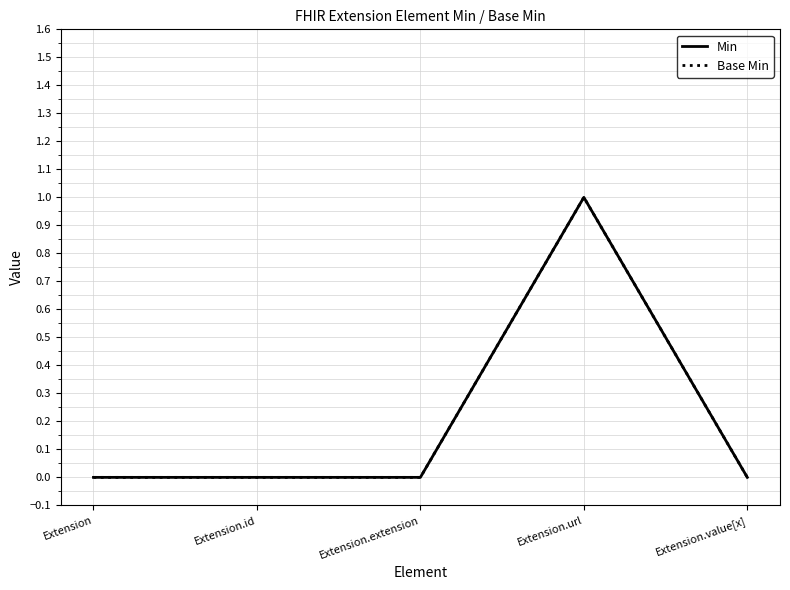

Does the chart display data point markers on the line(s)?

No